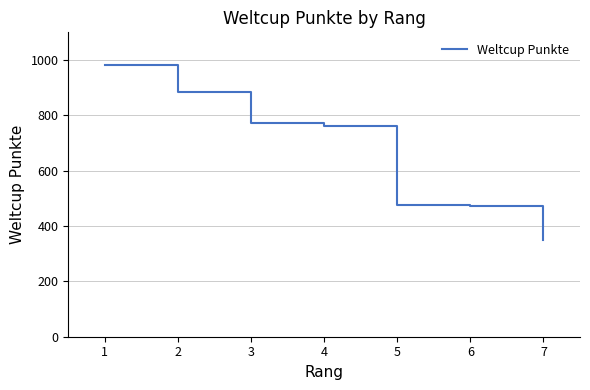

Reading left to right, list all the values displayed in this chart.

983	884	772	762	476	471	349